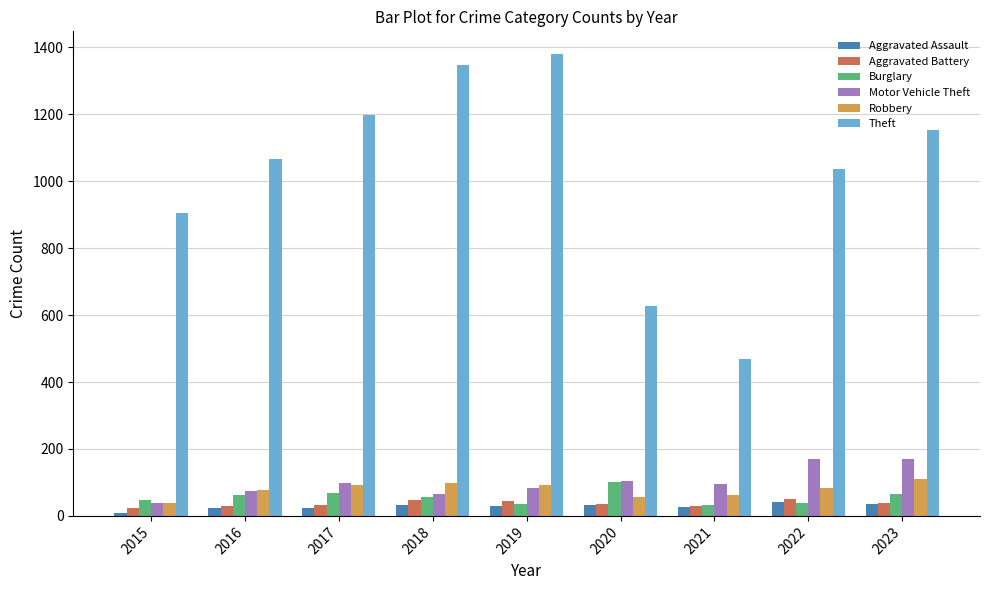

Which series changed the most between 2020 and 2021?

Theft